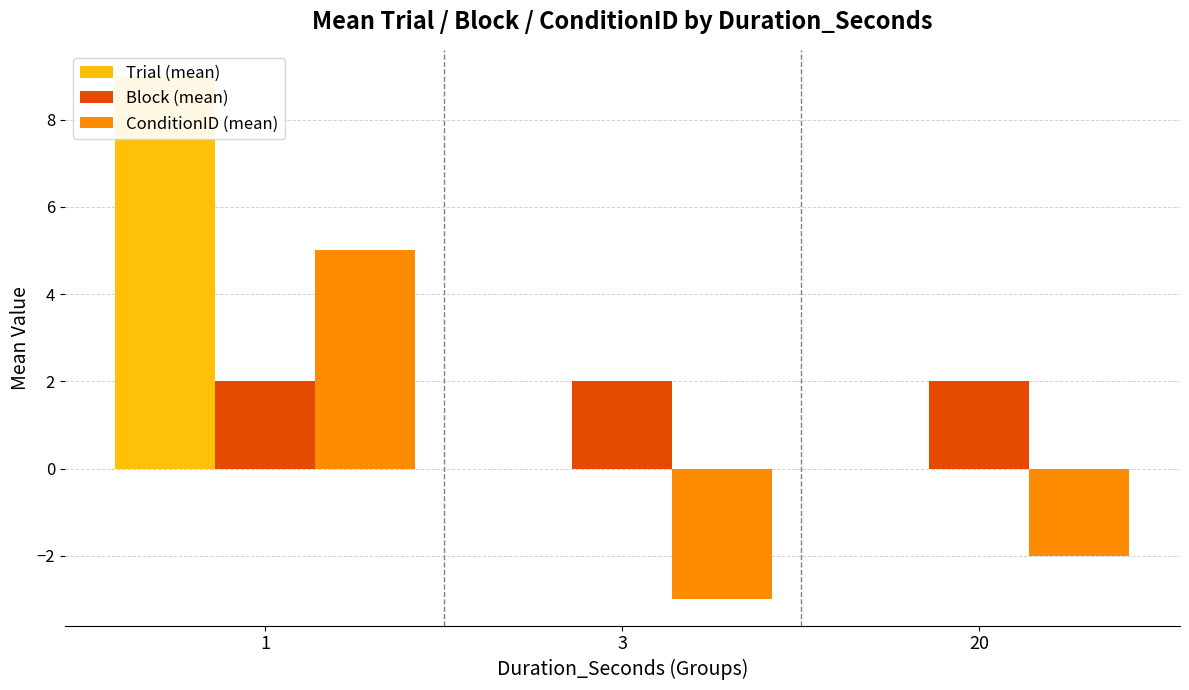

What is the difference between the Trial (mean) values at 20 and 1?

9